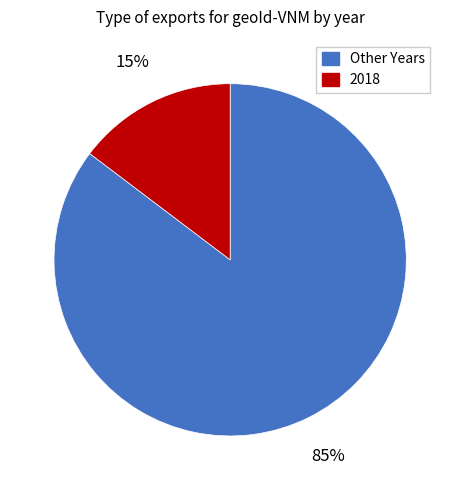

Is there any slice that represents more than half of the pie?

Yes